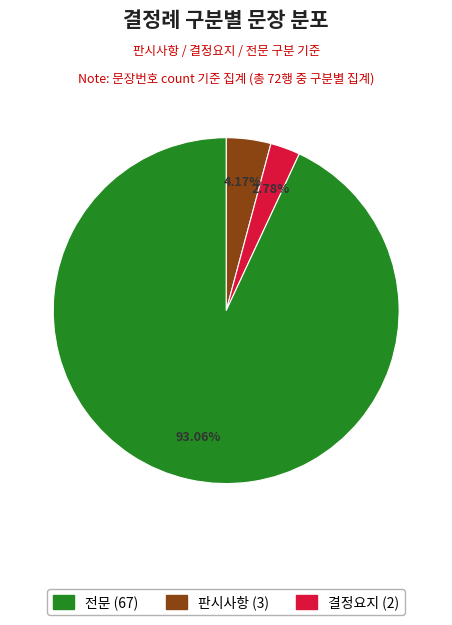

Is there a majority slice in this chart?

Yes